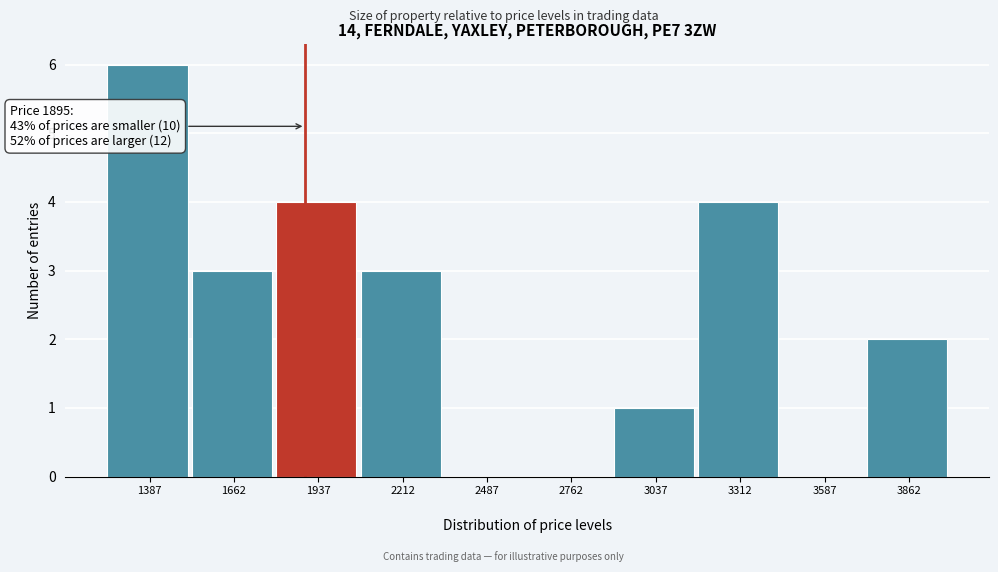

Over which range of the x-axis is the bar tallest?

1250 to 1525